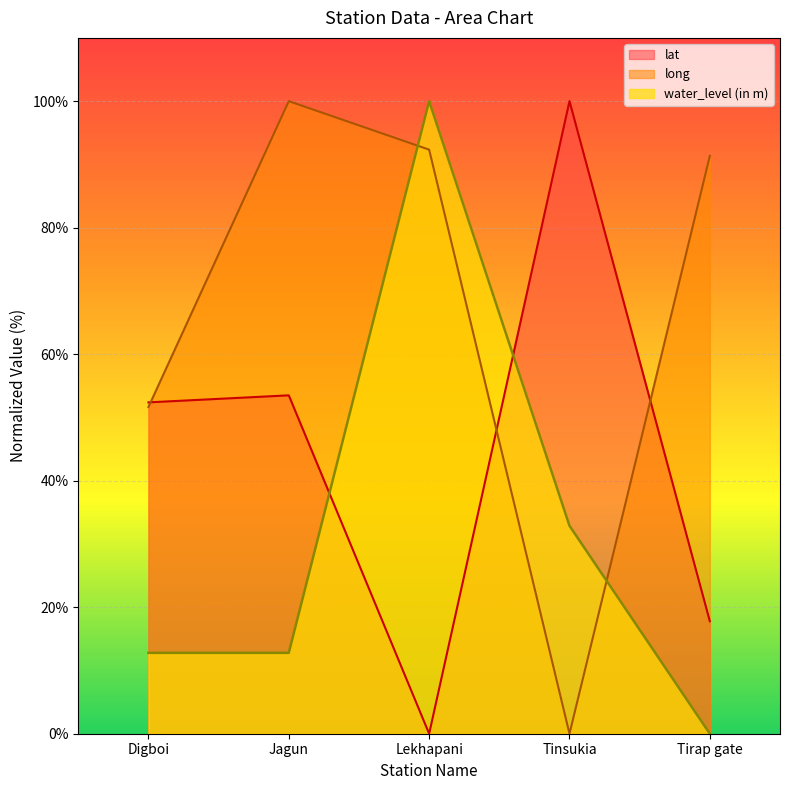

List the series in order of their overall mean, lowest first.

water_level (in m), lat, long